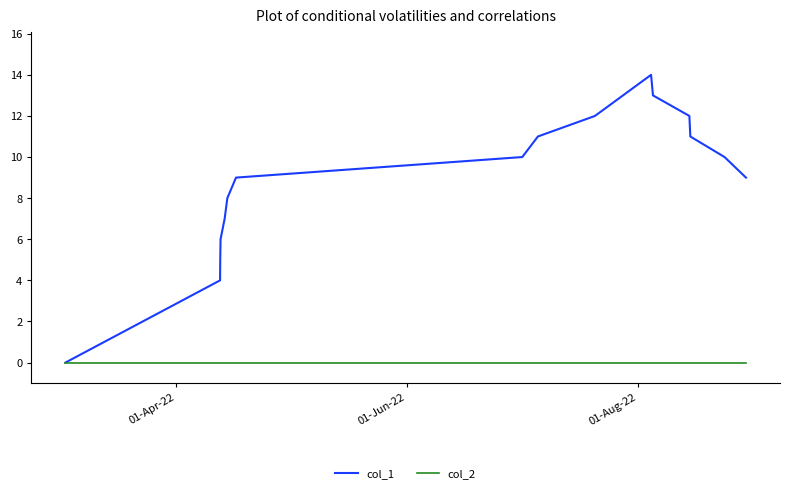

Which series has the largest total across all categories?

col_1